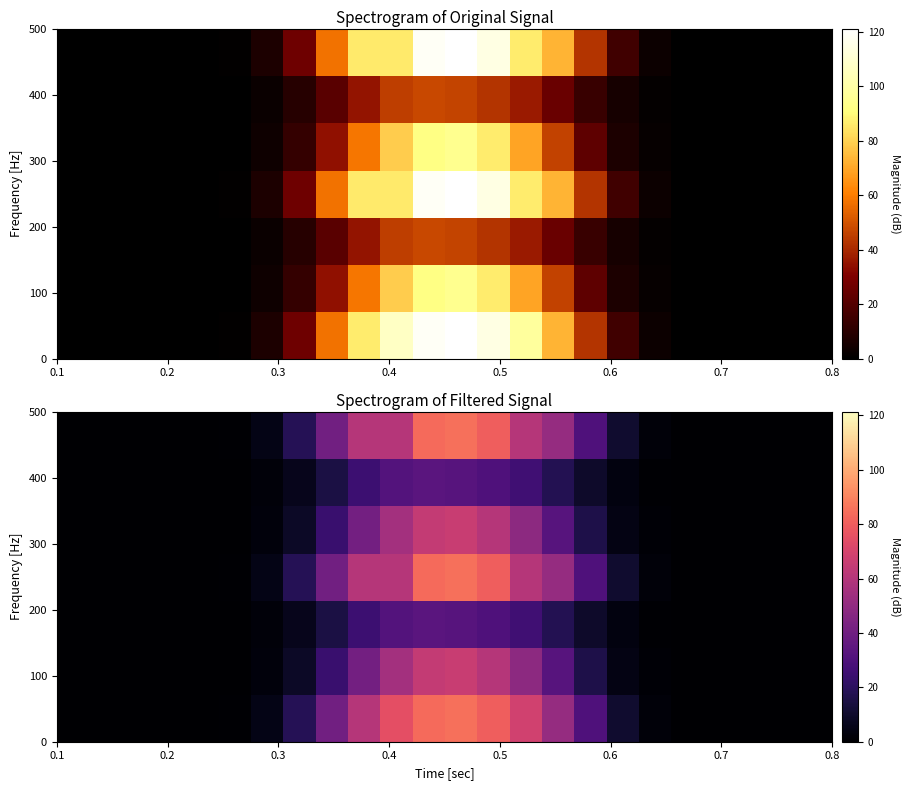

How many data points does each series have?

24